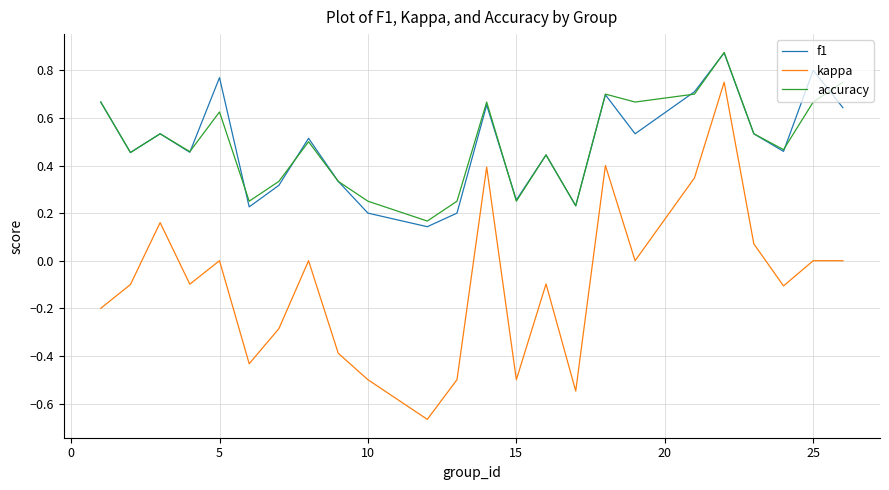

True or false: f1 and kappa intersect in this chart.

False